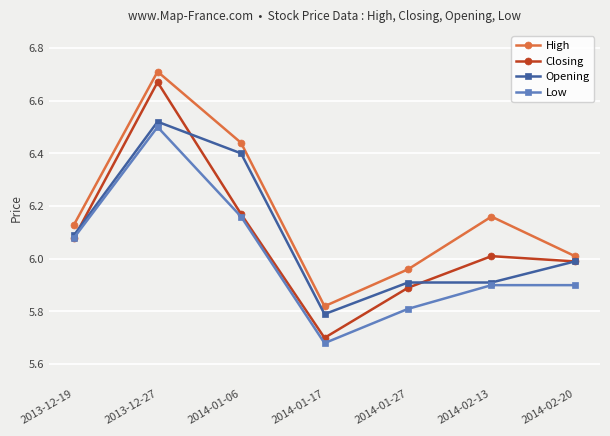

At which label does Opening reach its minimum?

2014-01-17